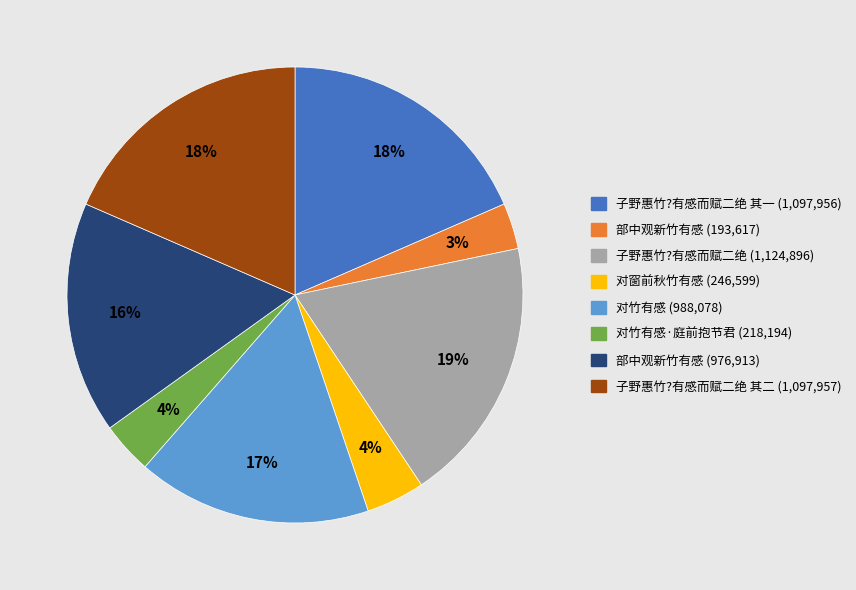

To the nearest percent, what is the average slice percentage?

12%